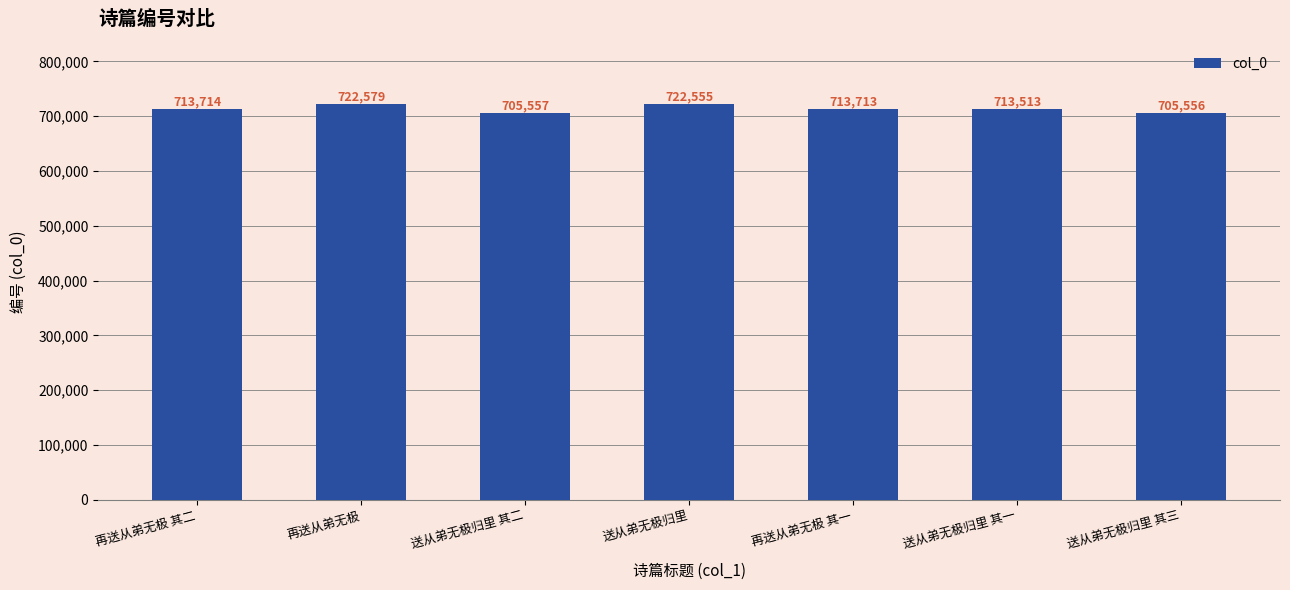

Rank the categories by value from lowest to highest.

送从弟无极归里 其三, 送从弟无极归里 其二, 送从弟无极归里 其一, 再送从弟无极 其一, 再送从弟无极 其二, 送从弟无极归里, 再送从弟无极